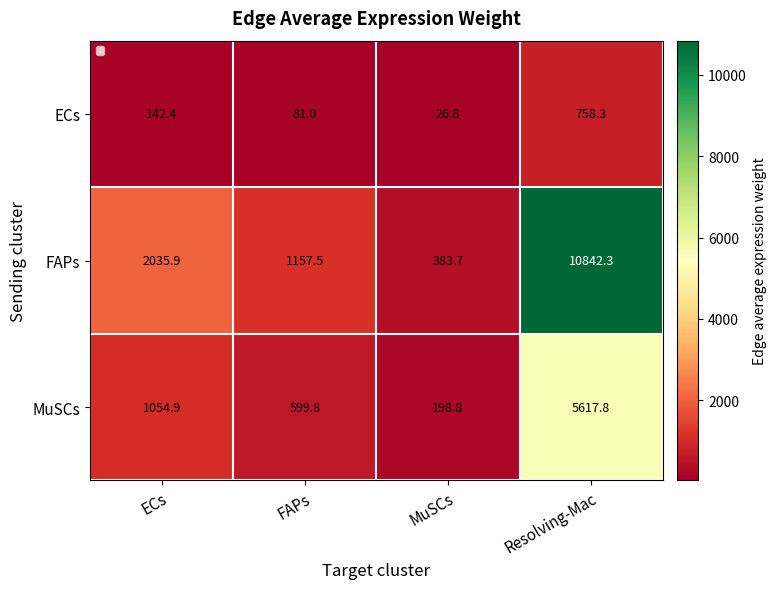

What is the greatest value displayed?

10842.3